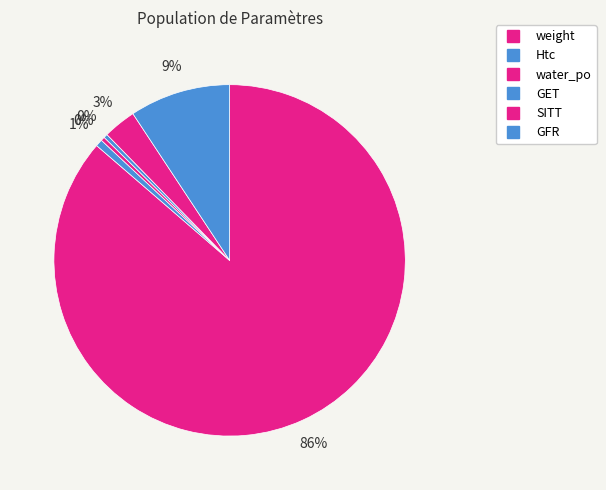

What is the change in value from Htc to water_po?

-0.2